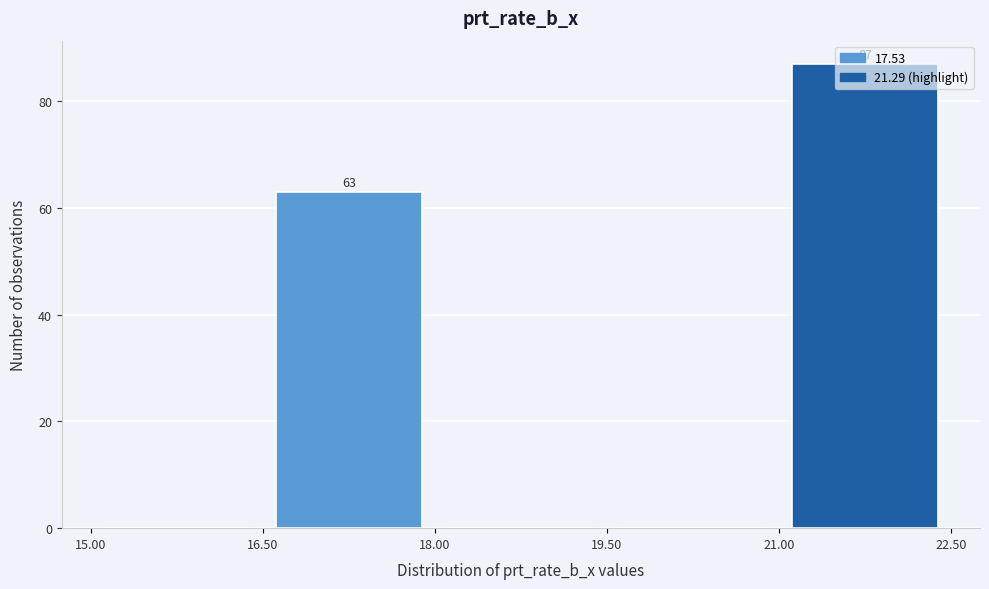

Over which range of the x-axis is the bar tallest?

21.00 to 22.50